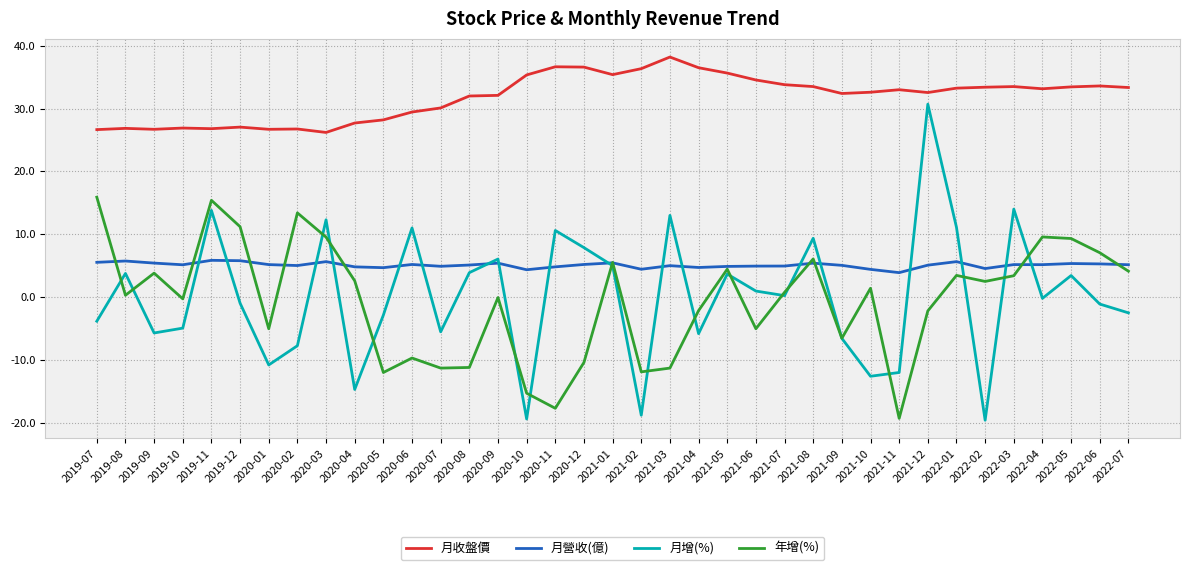

What is the average value of the 月增(%) series?

0.1